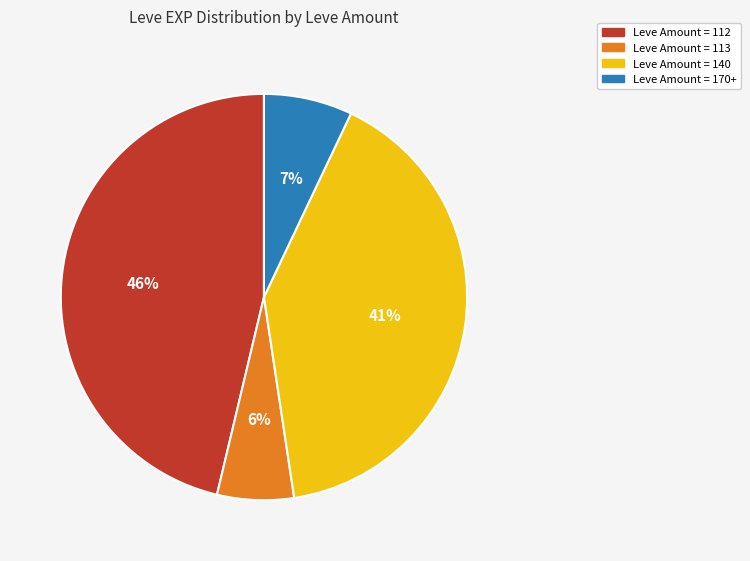

Does Leve Amount = 170+ account for over 50% of the chart?

No